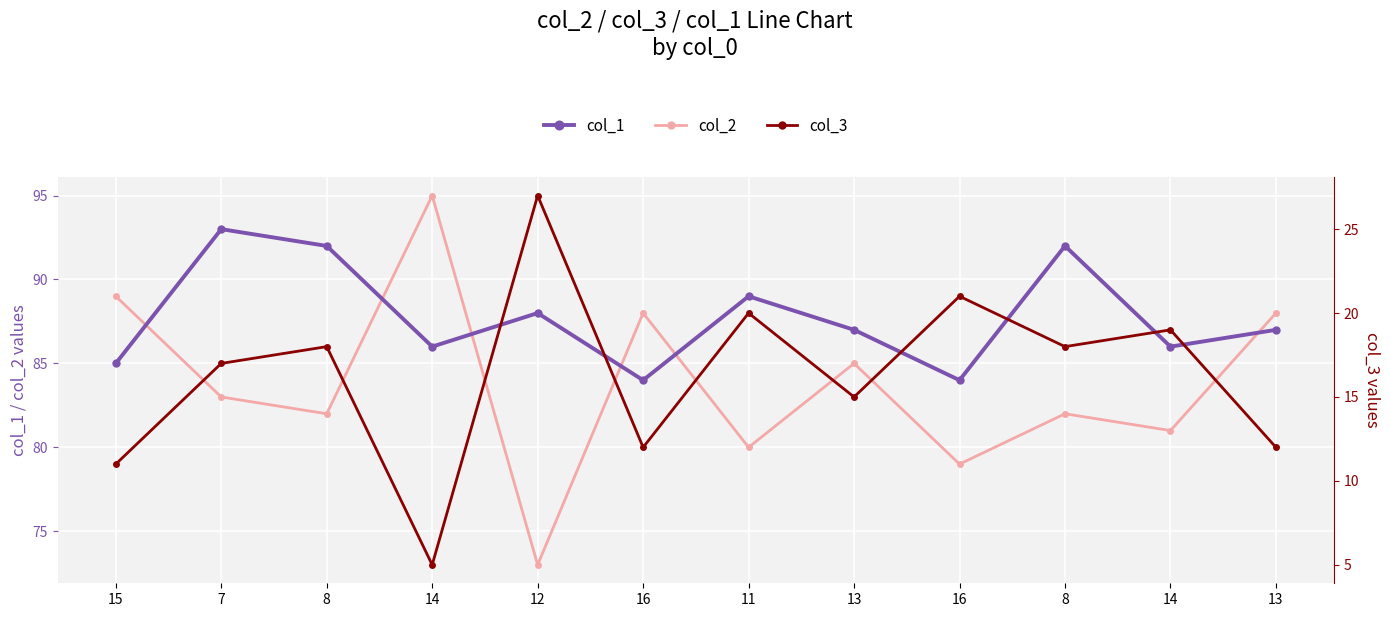

What is the highest value of the col_2 series?

95